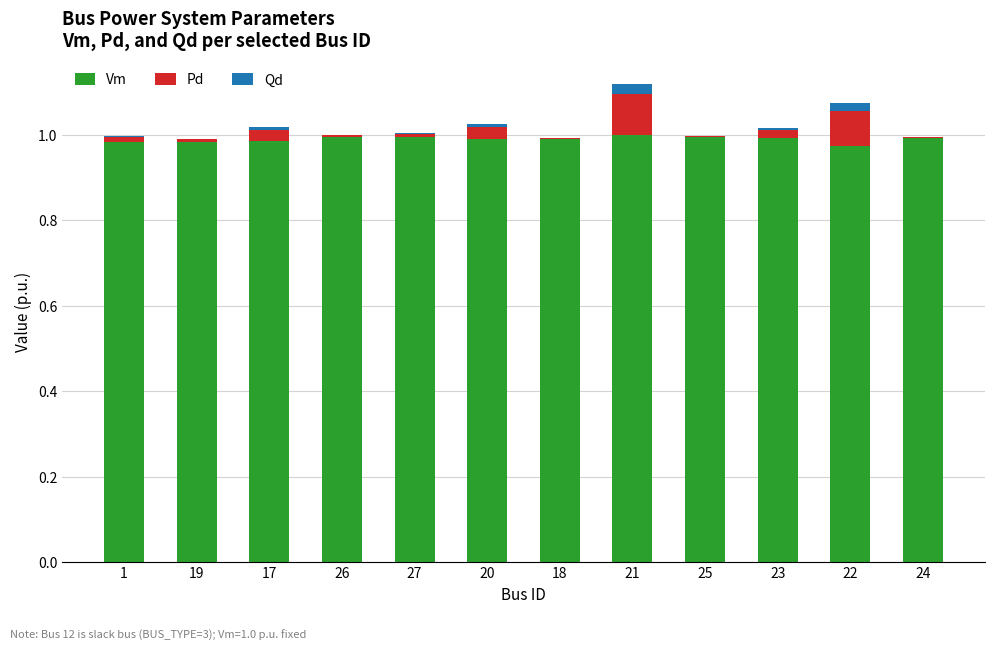

The value of Vm at 25 is 0.2. True or false?

False